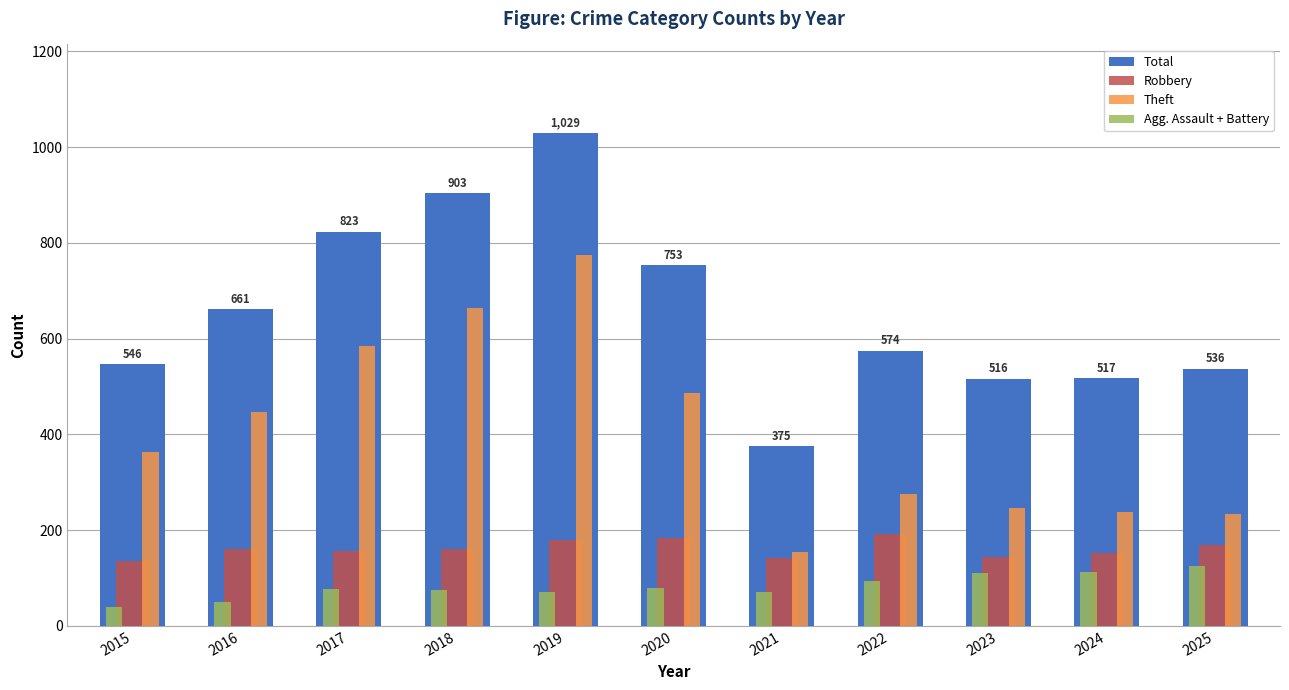

How many groups of bars are there?

11